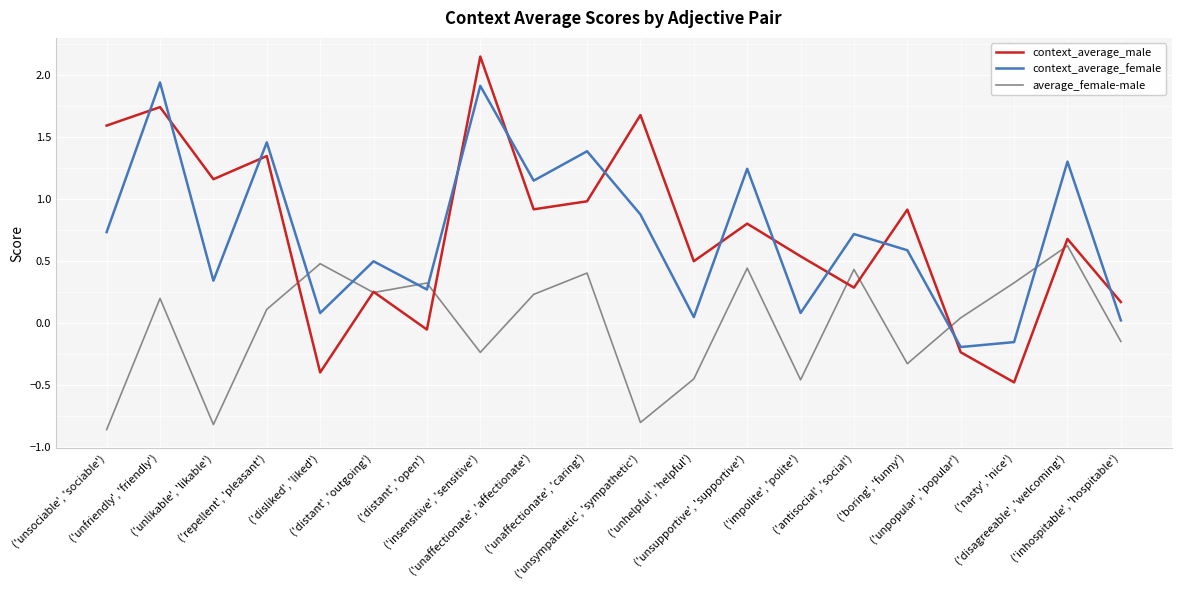

At how many categories does at least one series exceed 0?

20